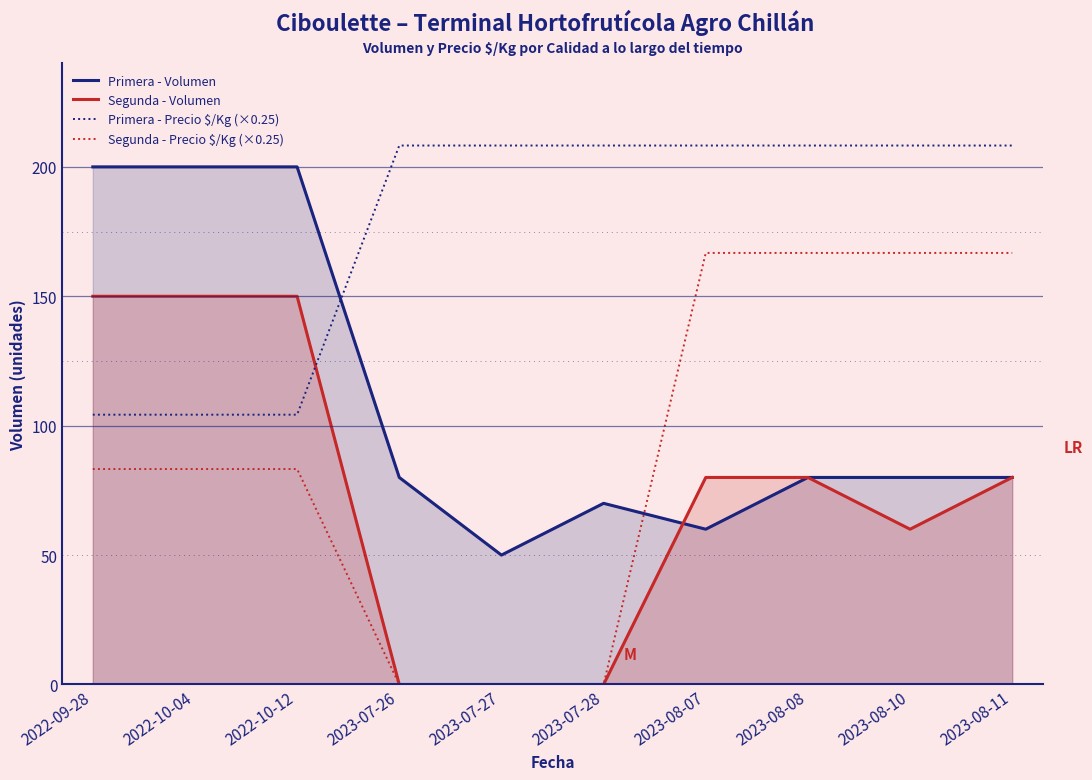

Read the Primera - Volumen value at 2023-08-11.

80.0